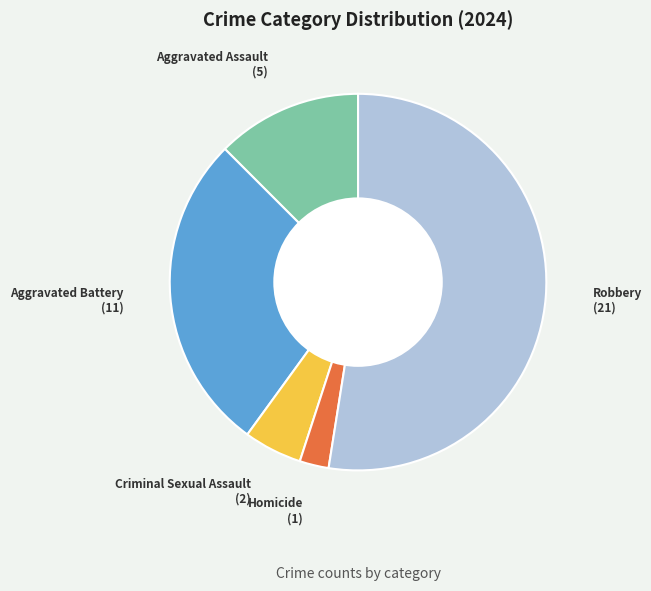

Does any single category account for the majority?

Yes